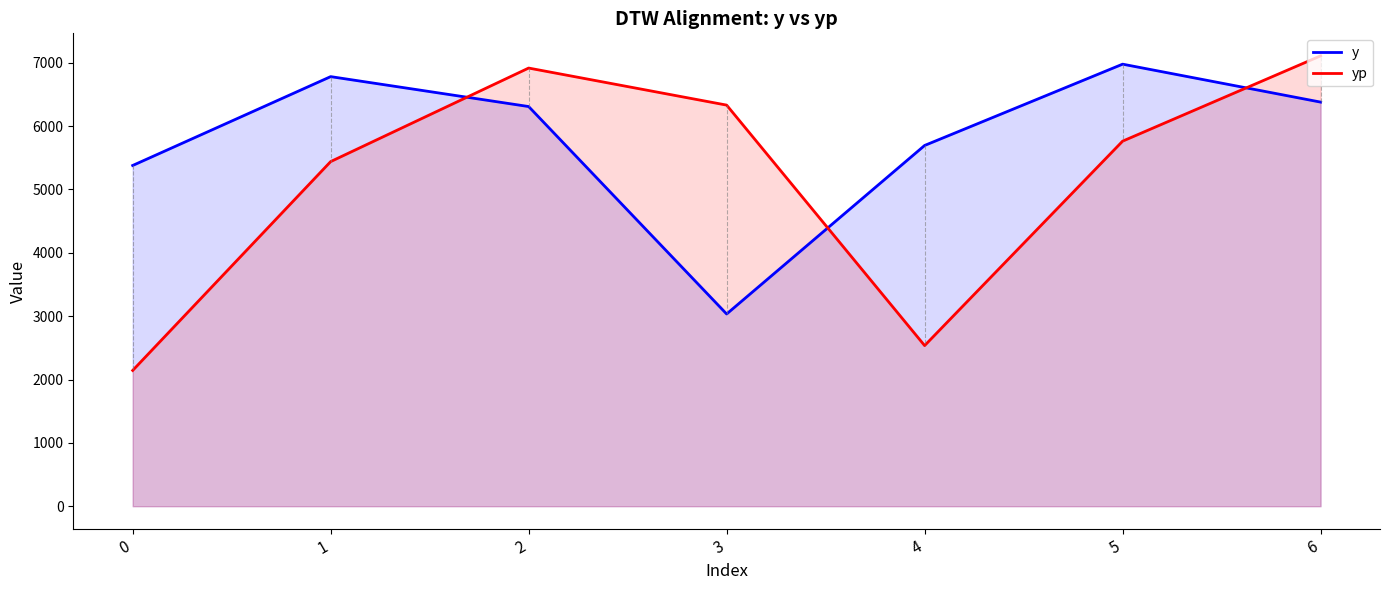

True or false: yp and y intersect in this chart.

True